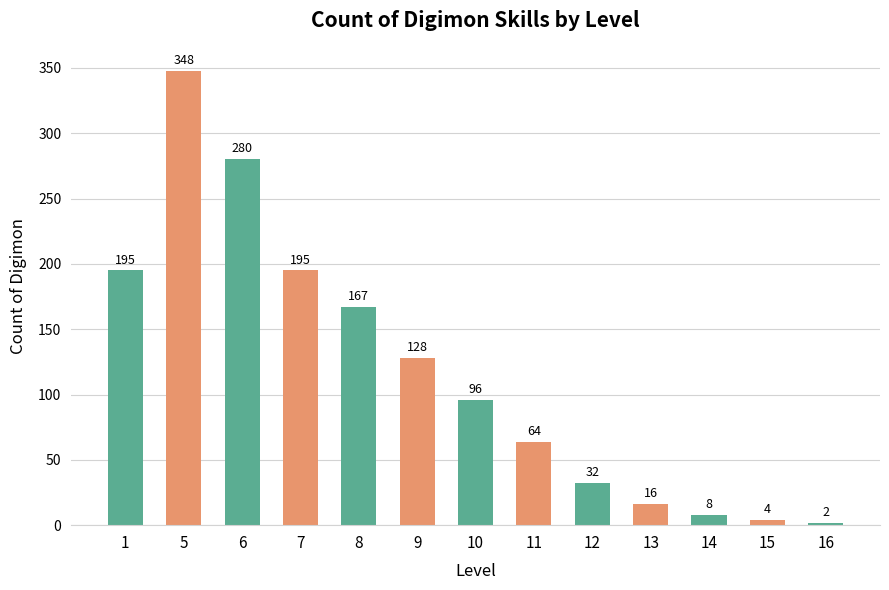

What is the value of the 8th bar from the left?

64